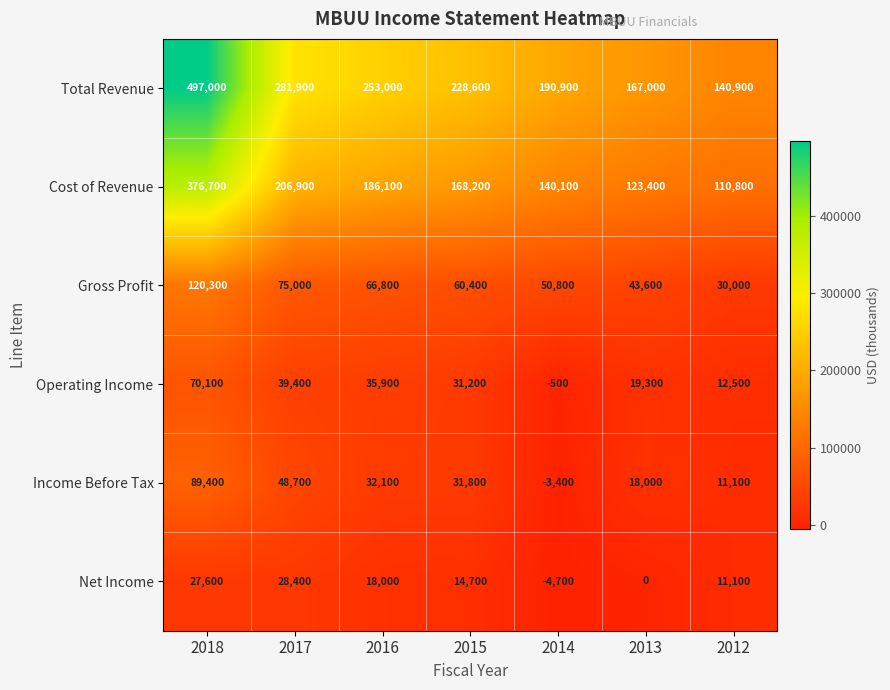

What is the difference between the Operating Income values at 2016 and 2012?

23400